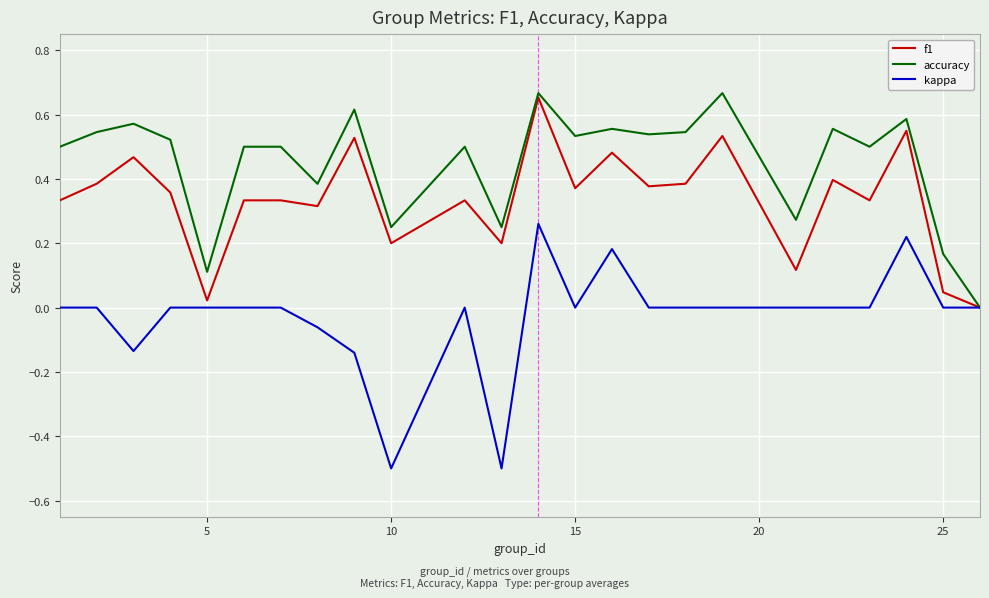

What is the minimum value shown in the chart?

-0.5